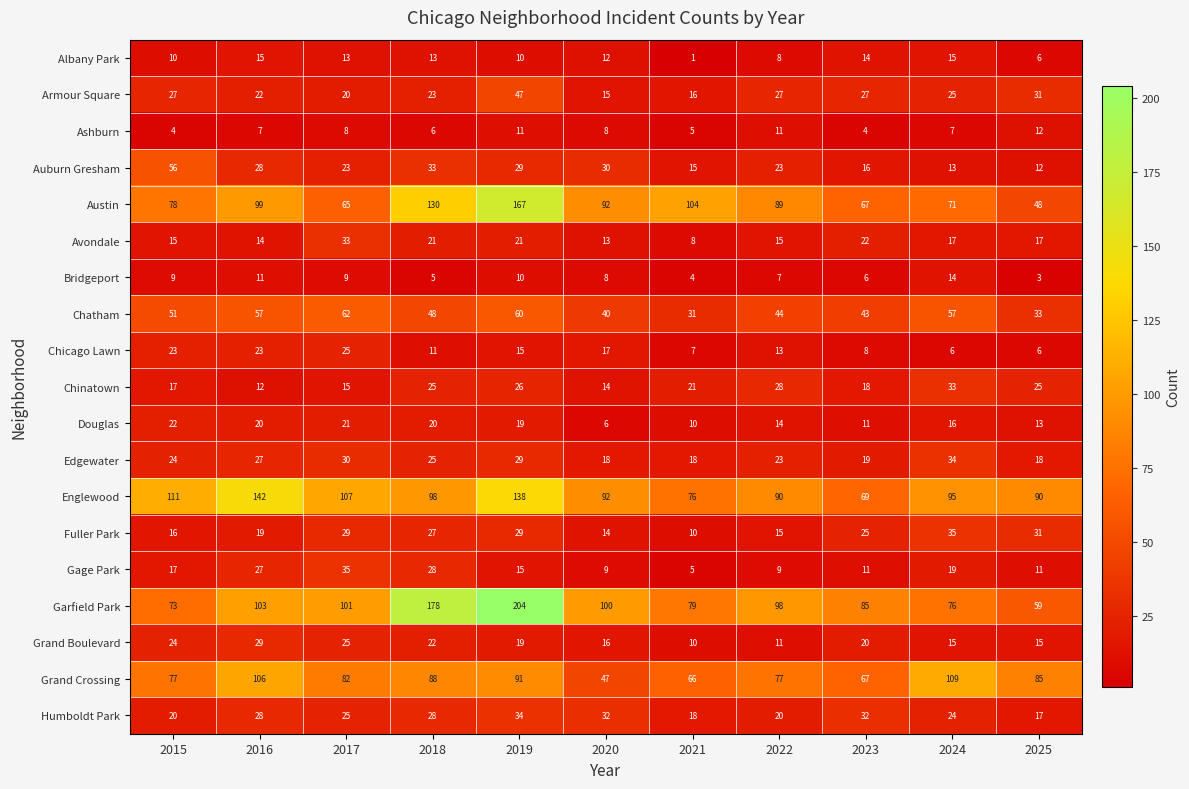

Which label corresponds to the largest value in the chart?

2019